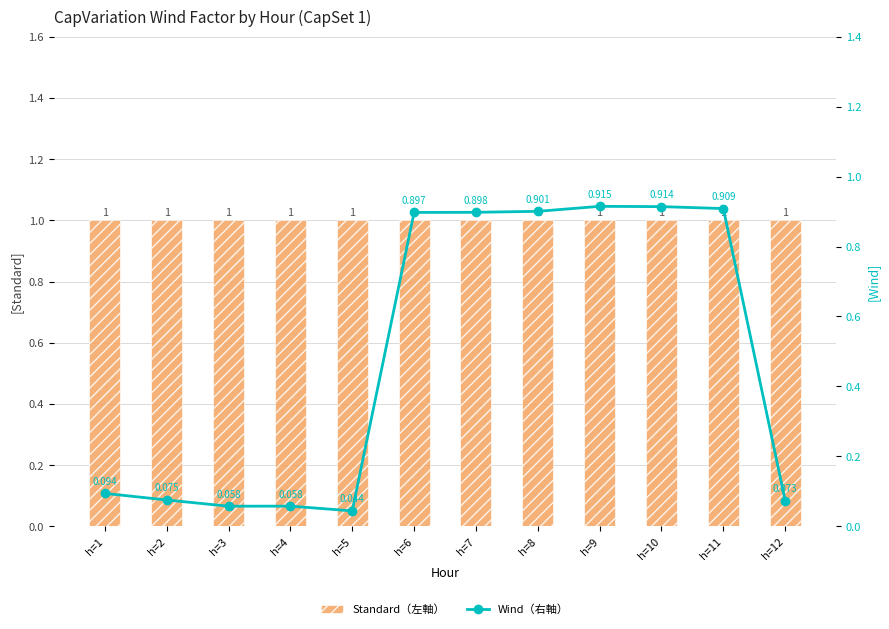

Is the value of Standard（左軸） at h=12 greater than the value of Wind（右軸） at h=11?

Yes